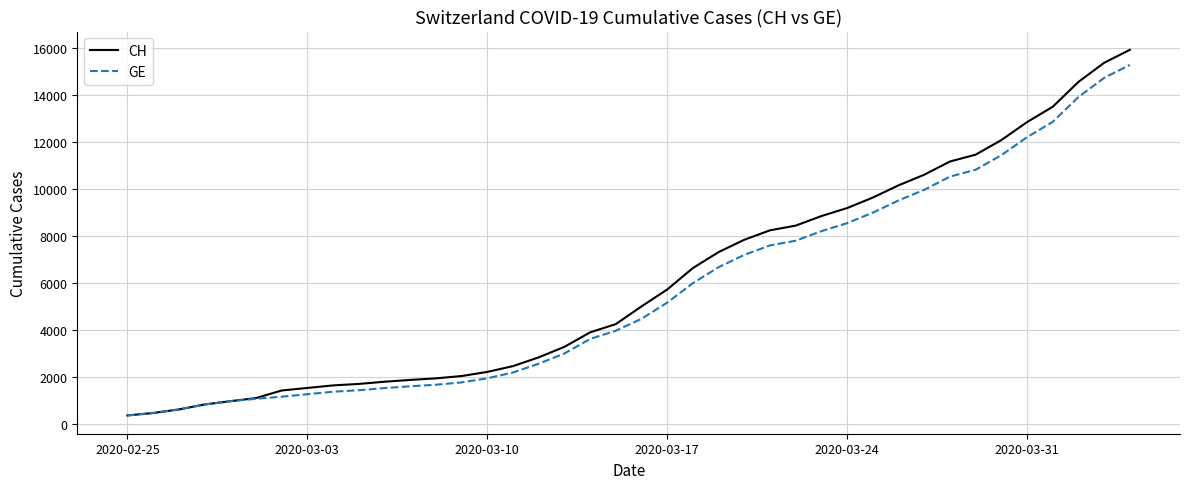

Which series has the largest range (max minus min)?

CH